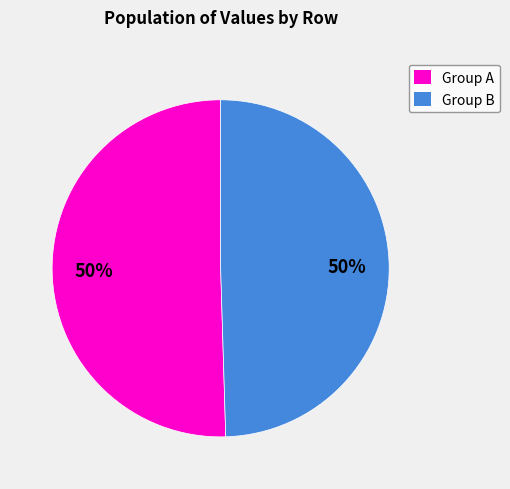

To the nearest percent, what portion does Group B represent?

50%